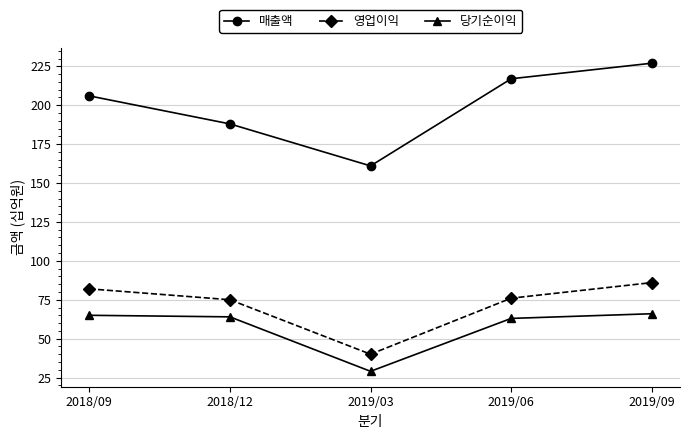

What is the minimum value for 영업이익?

40